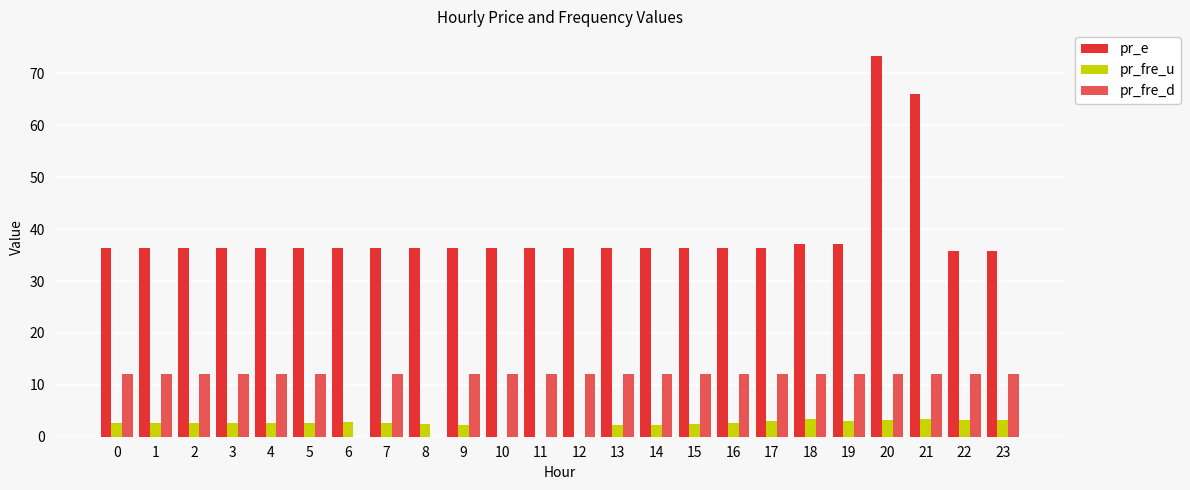

Is it true that pr_e equals 58.2 at 15?

False